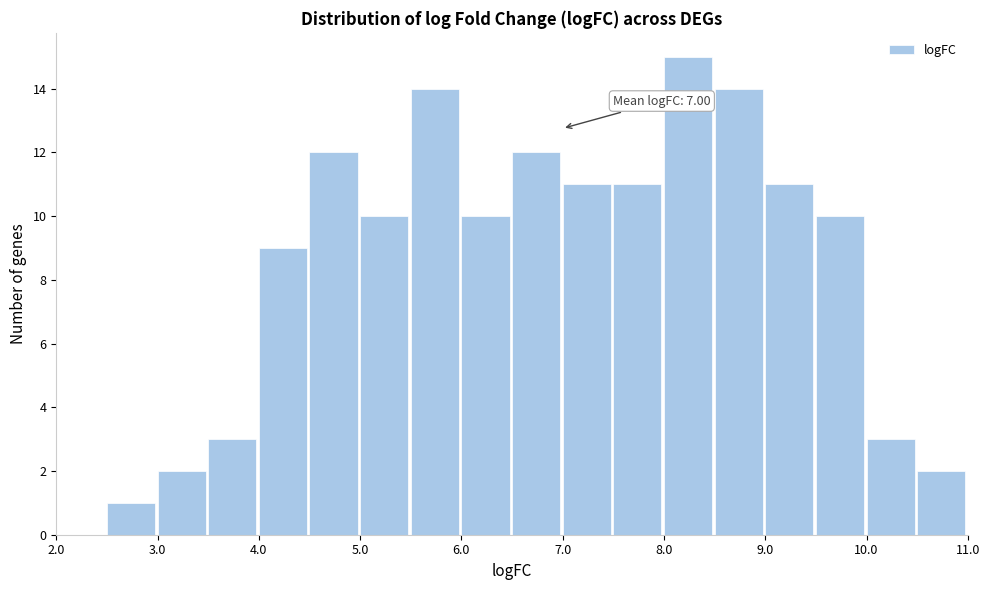

Which range on the x-axis has the tallest bar?

8.0 to 8.5